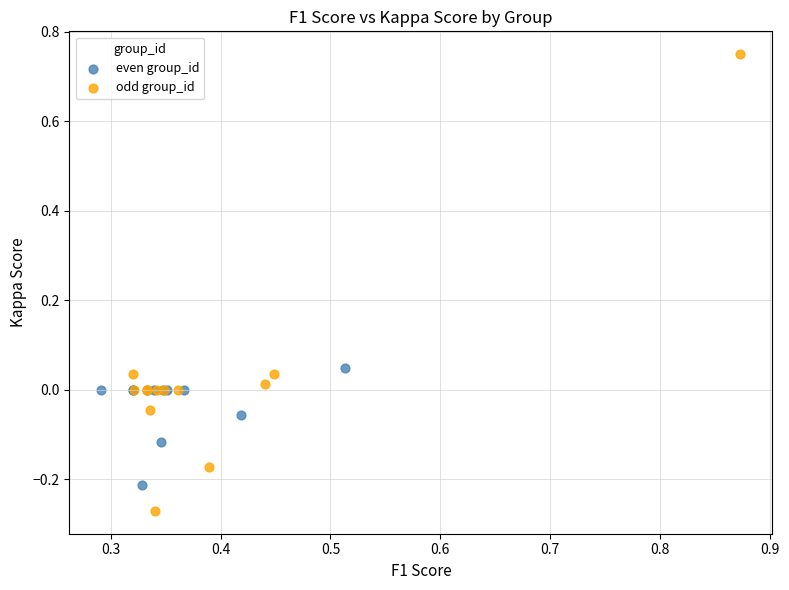

What are all the series names shown in the legend?

even group_id, odd group_id